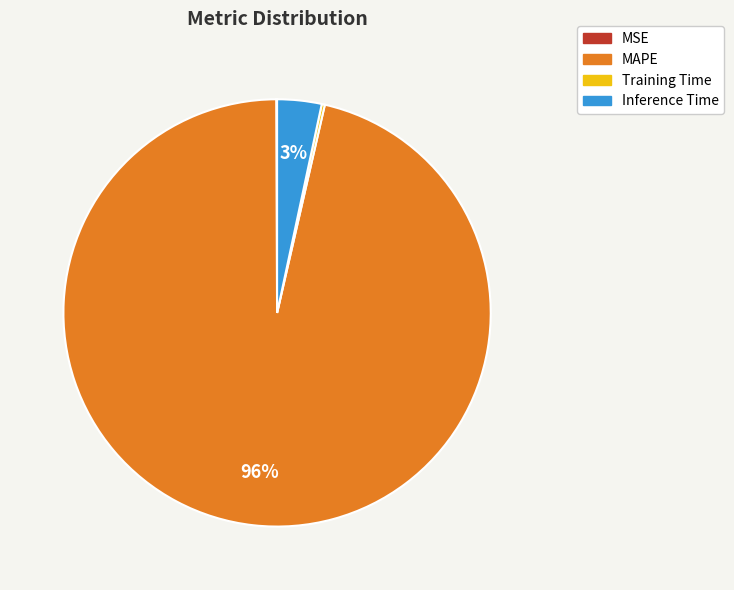

Is it true that Inference Time is 18% of the pie?

False